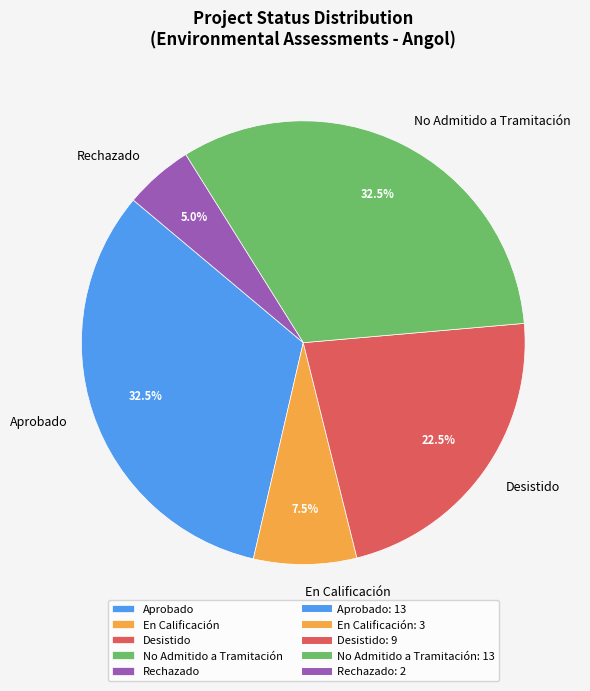

Is there any slice that represents more than half of the pie?

No